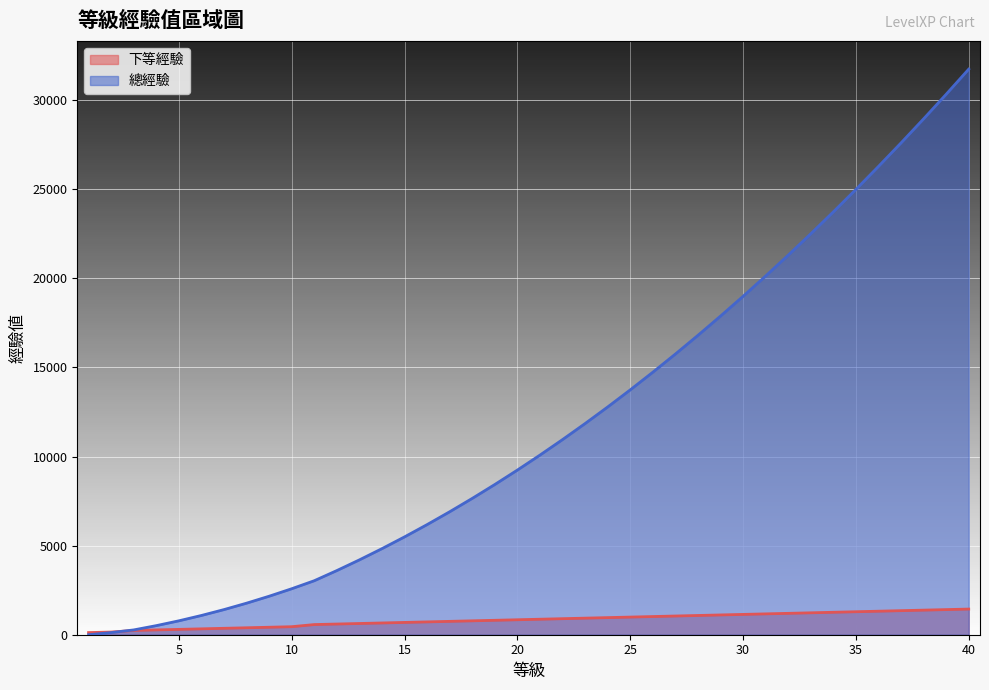

How many values in the 總經驗 series are below 10080?

20